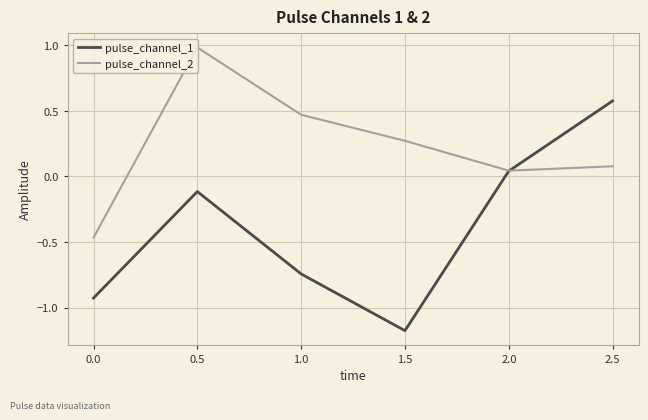

After their last crossing, which series has the higher values: pulse_channel_2 or pulse_channel_1?

pulse_channel_1